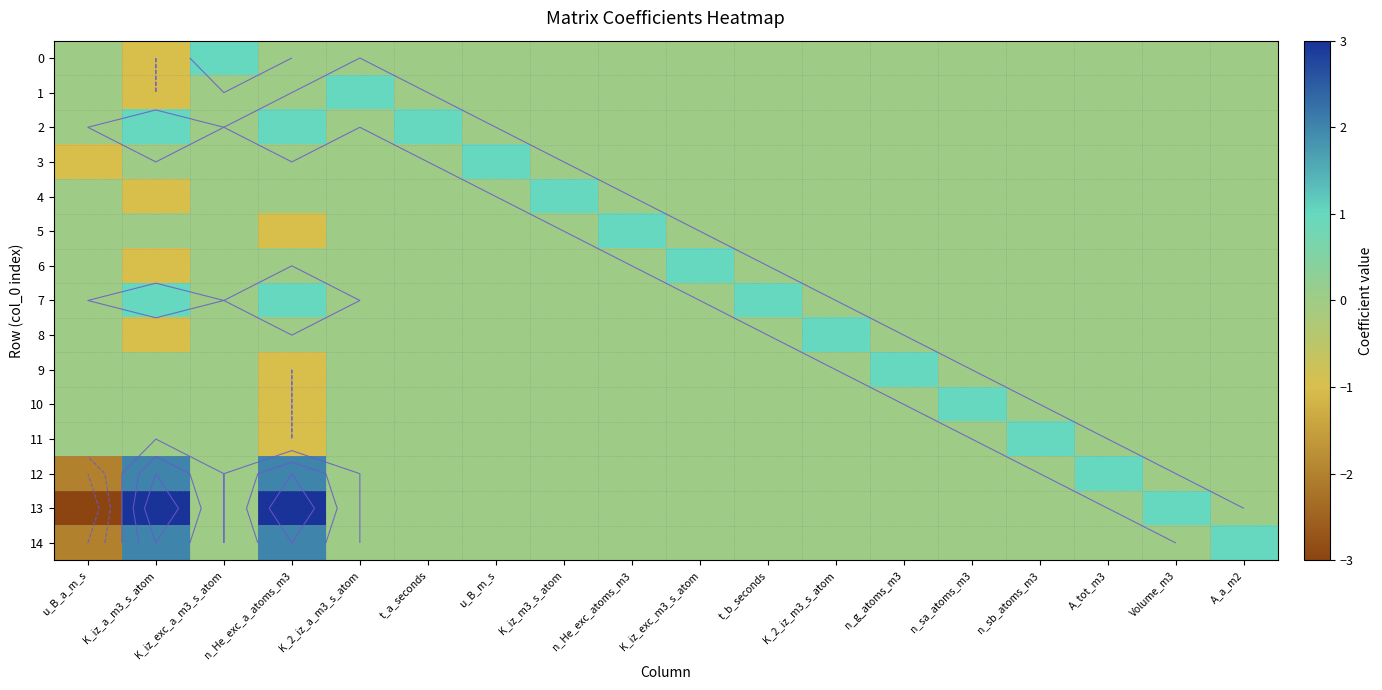

Which category has the highest value in the 12 series?

K_iz_a_m3_s_atom